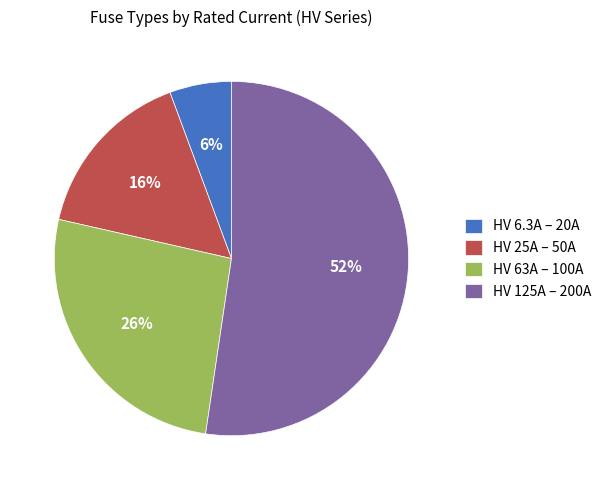

Is there a majority slice in this chart?

Yes